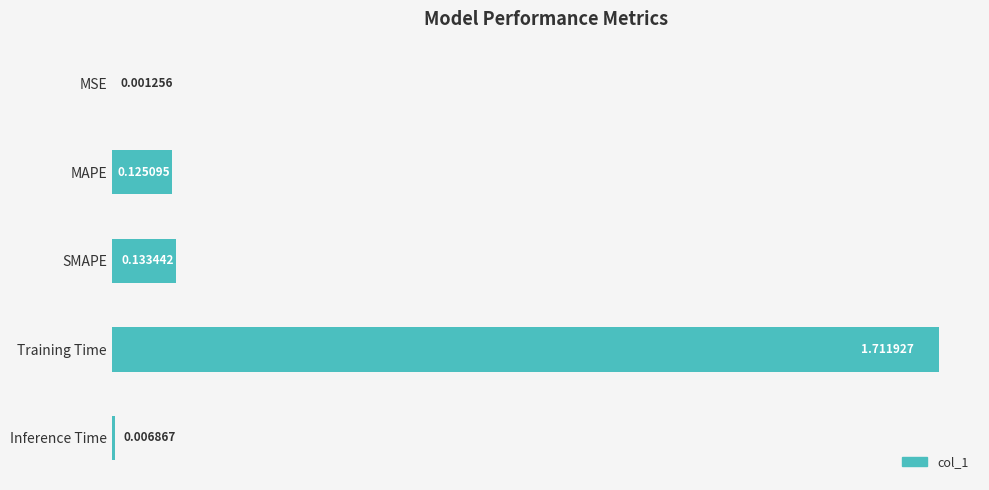

Where is the data nearest to the value 0?

MSE